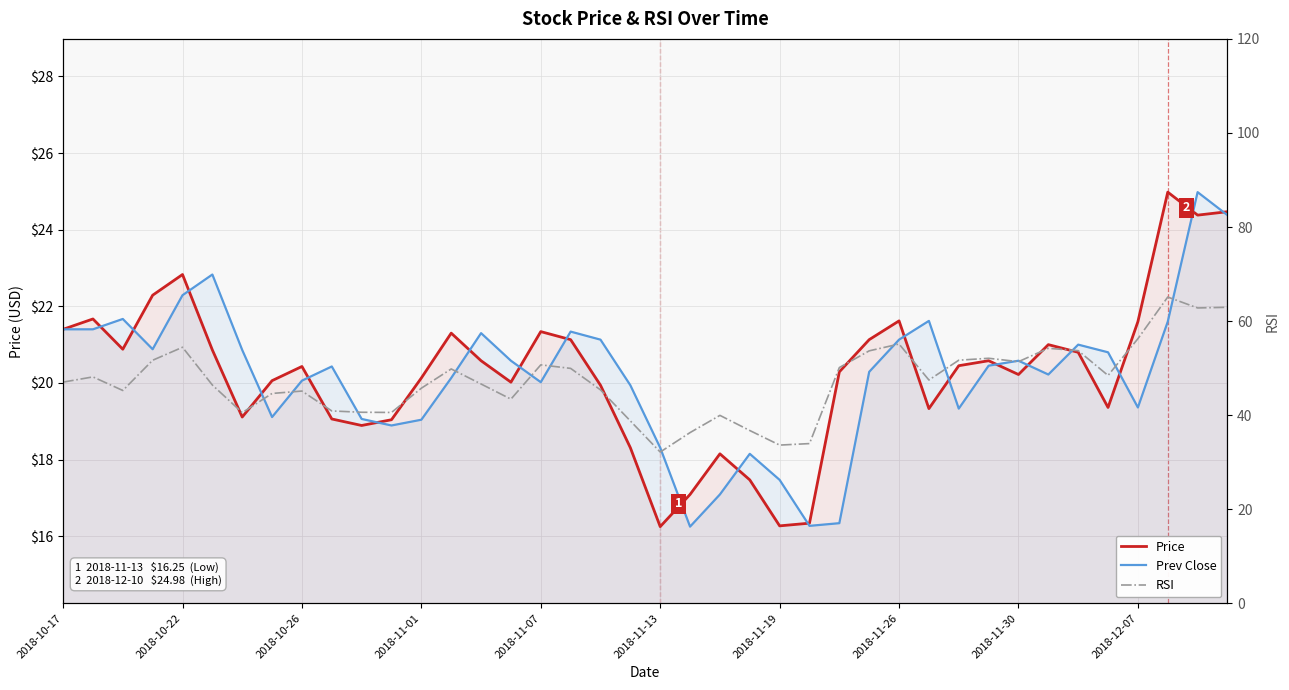

Does the chart display data point markers on the line(s)?

No